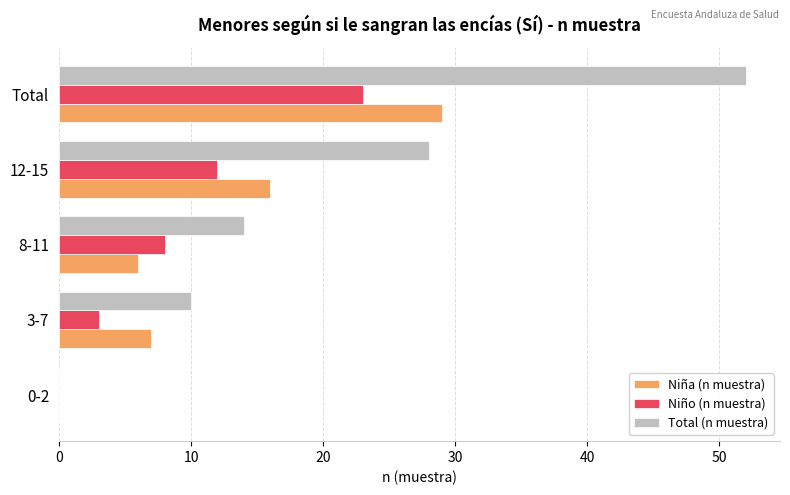

Which series has the largest total across all categories?

Total (n muestra)